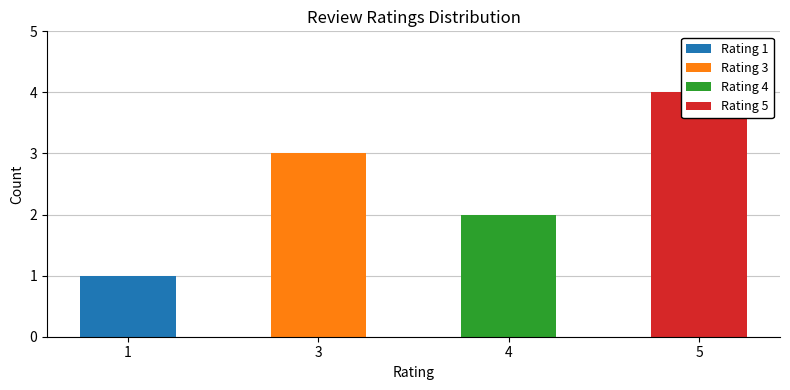

What is the smallest value displayed?

1